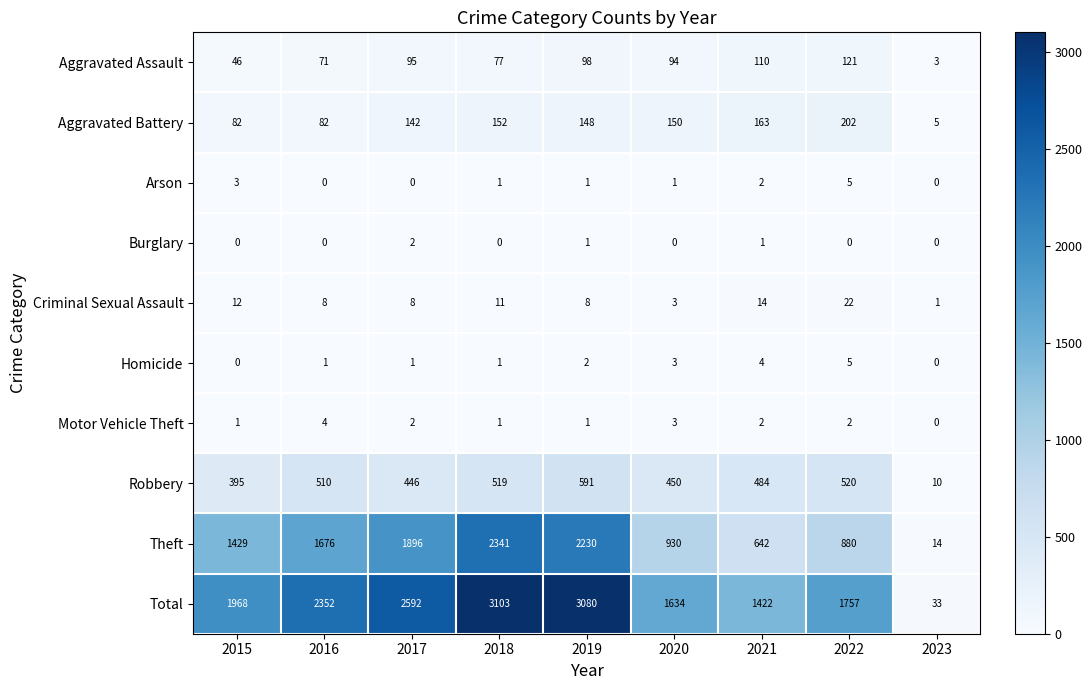

The value of Motor Vehicle Theft at 2021 is 2. True or false?

True